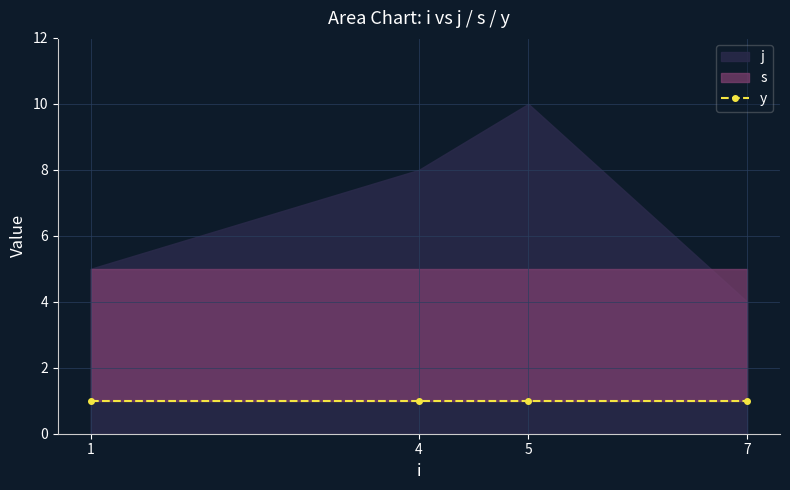

True or false: j and y cross at least once.

False